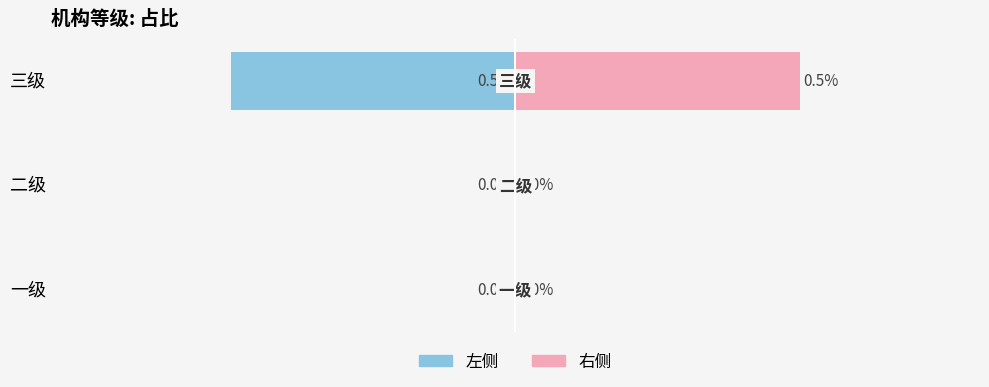

What is the sum of the 右侧 values at 三级 and 二级?

0.5